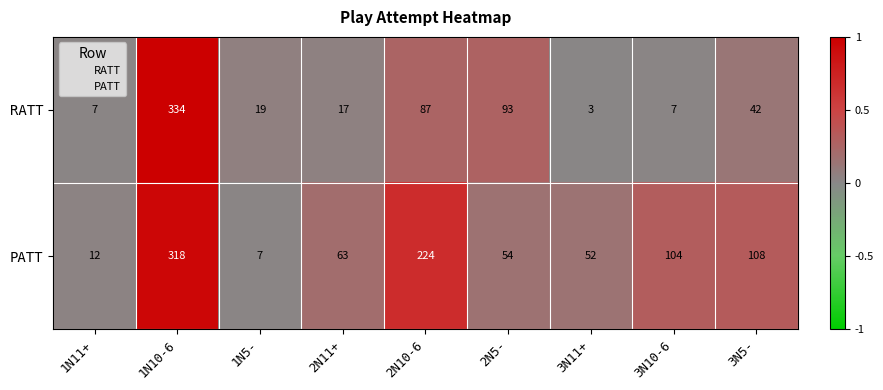

Which series has the largest total across all categories?

PATT